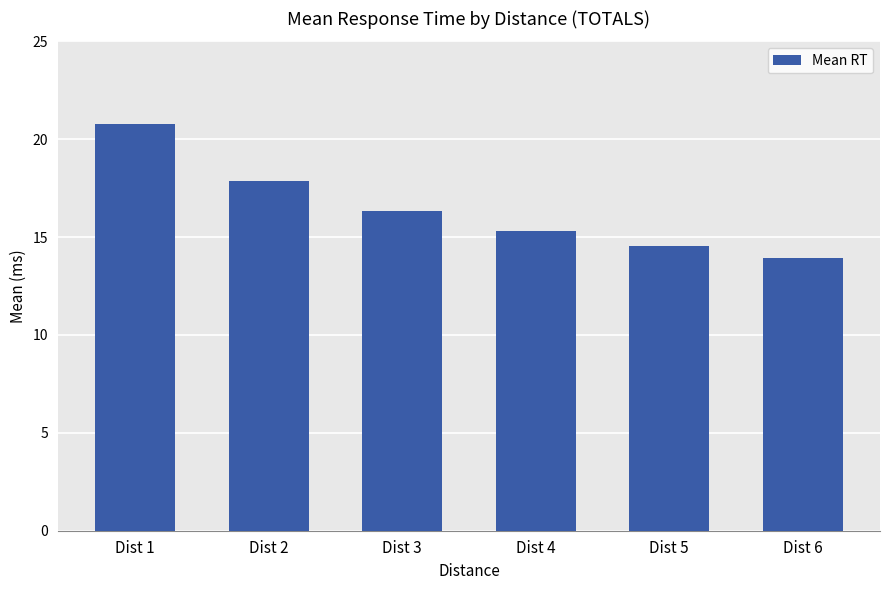

Between Dist 6 and Dist 1, which is larger?

Dist 1